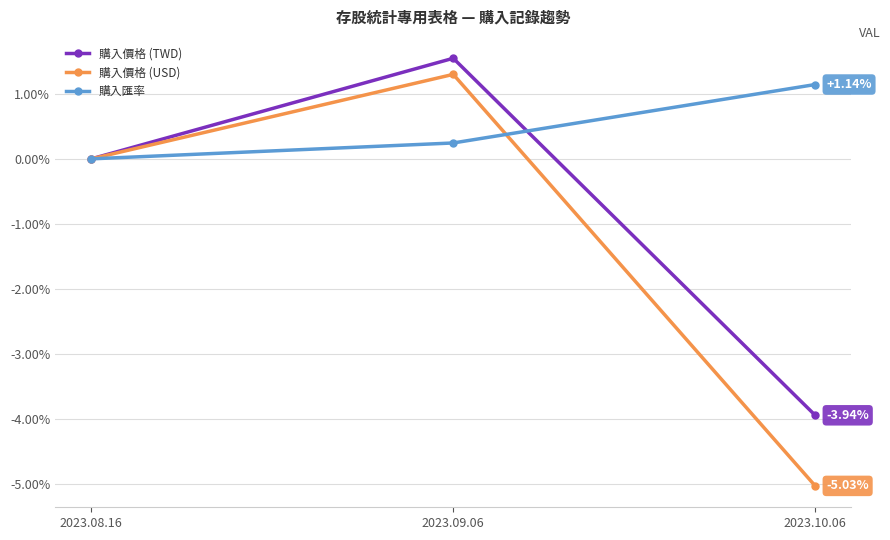

What is the maximum value for 購入價格 (USD)?

1.3